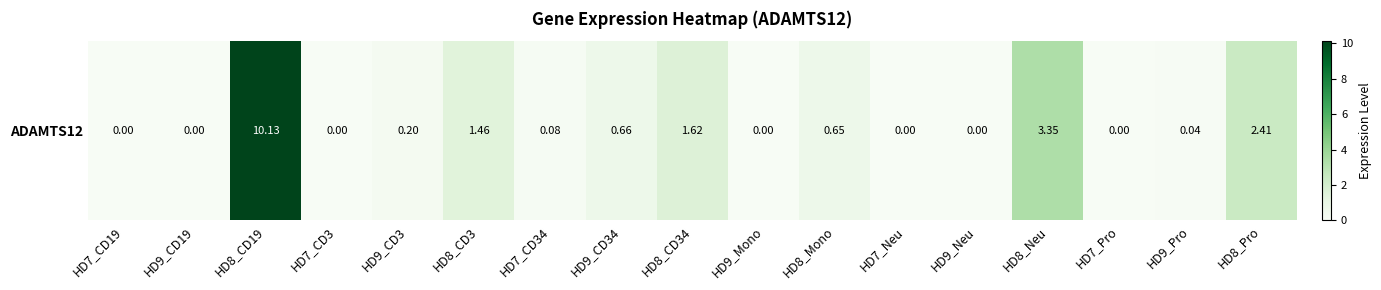

Count the number of categories in the chart.

17